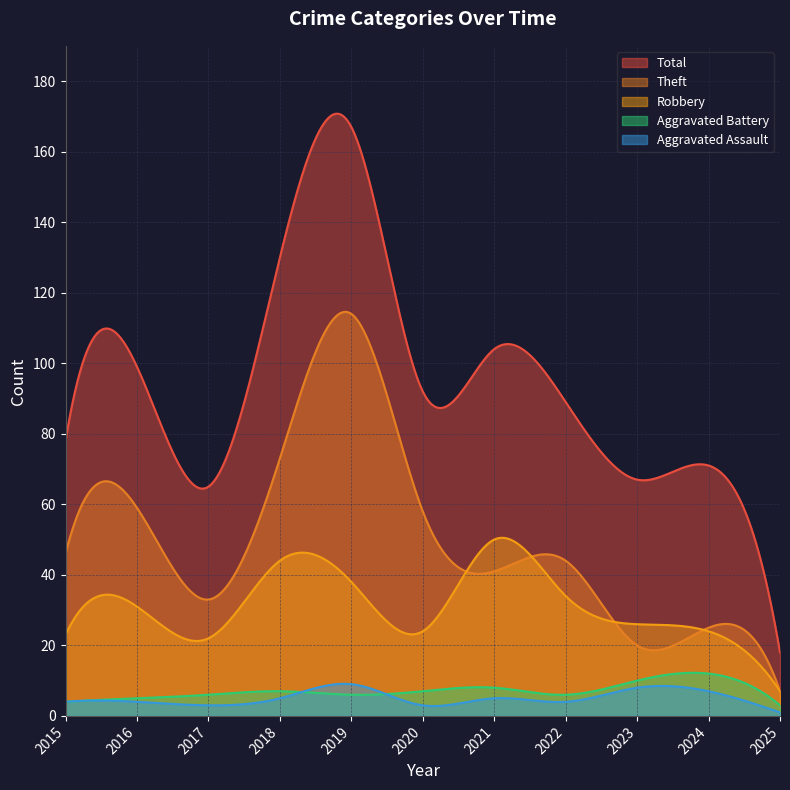

How many interior local peaks does the Aggravated Battery series have?

3